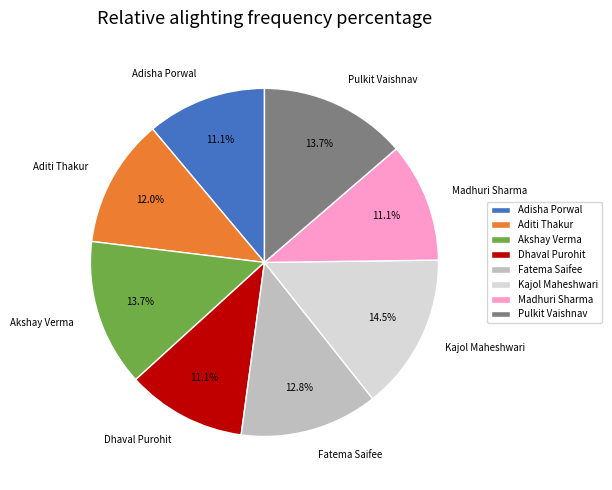

To the nearest percent, what portion does Akshay Verma represent?

14%